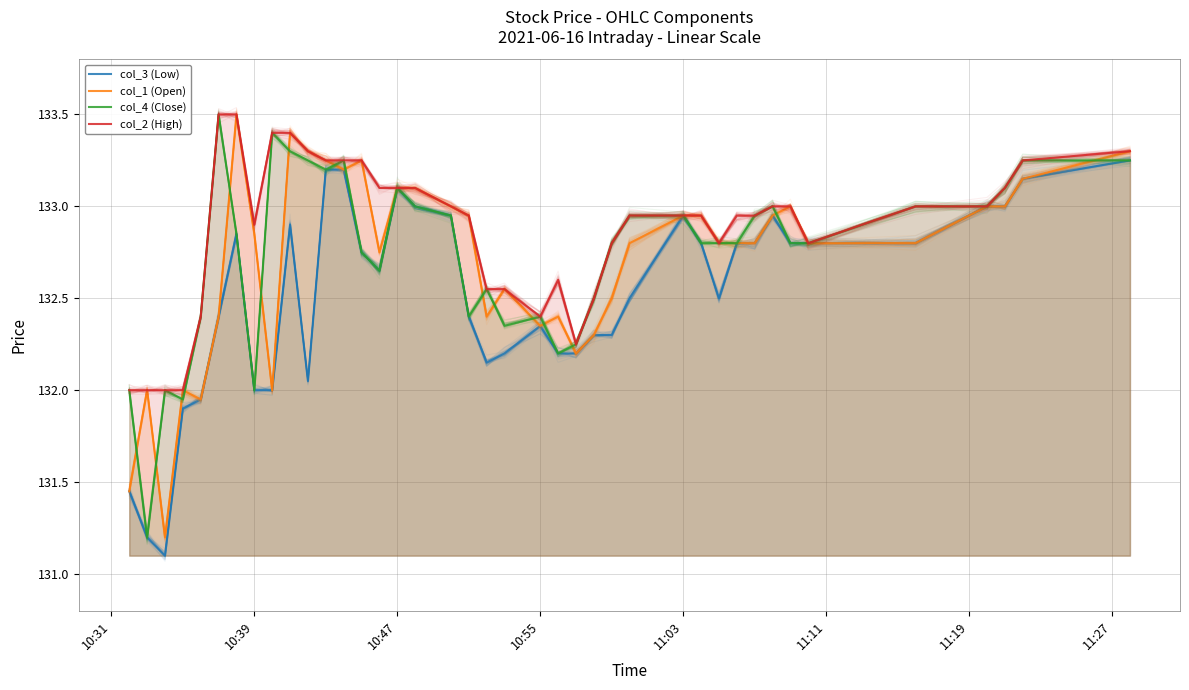

Is it true that col_1 (Open) equals 84.8 at 10:55?

False